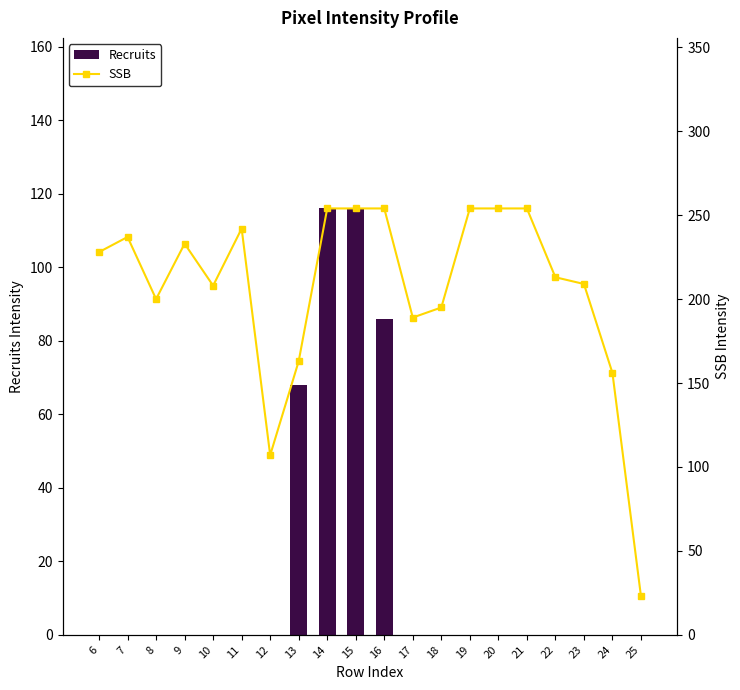

What is the difference between the Recruits values at 17 and 15?

116